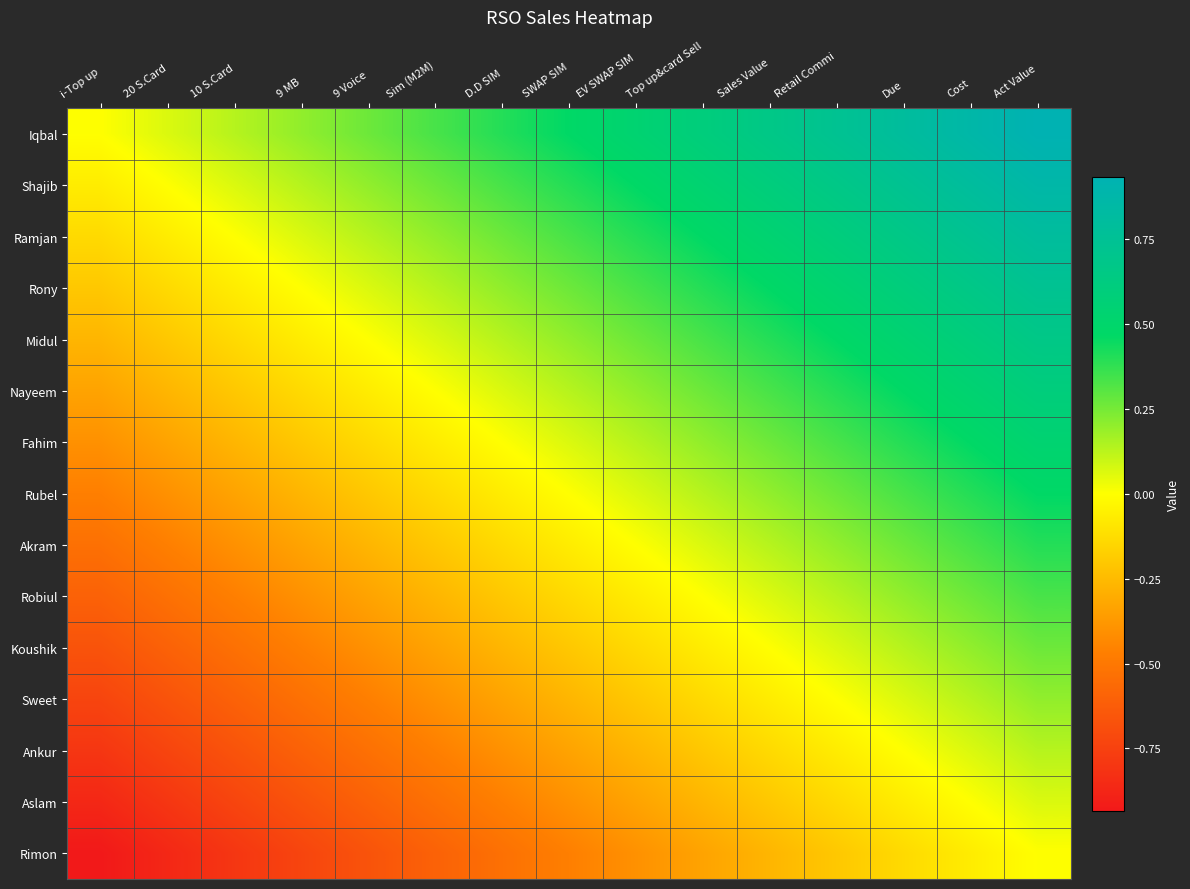

How many distinct data groups are displayed?

15